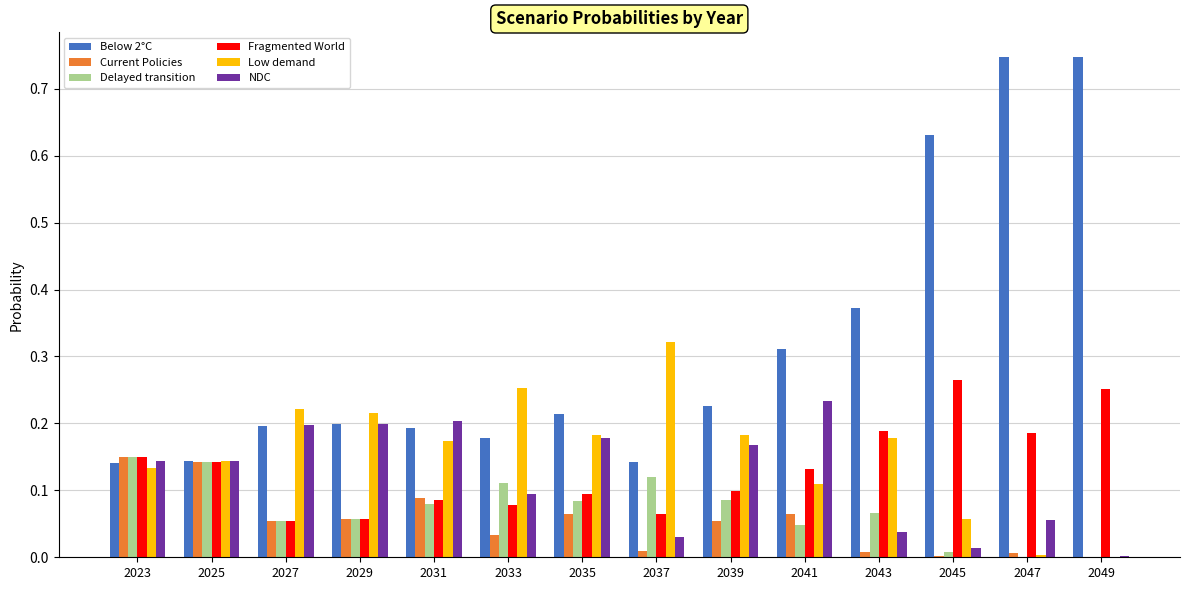

What is the sum of all Fragmented World values?

1.8